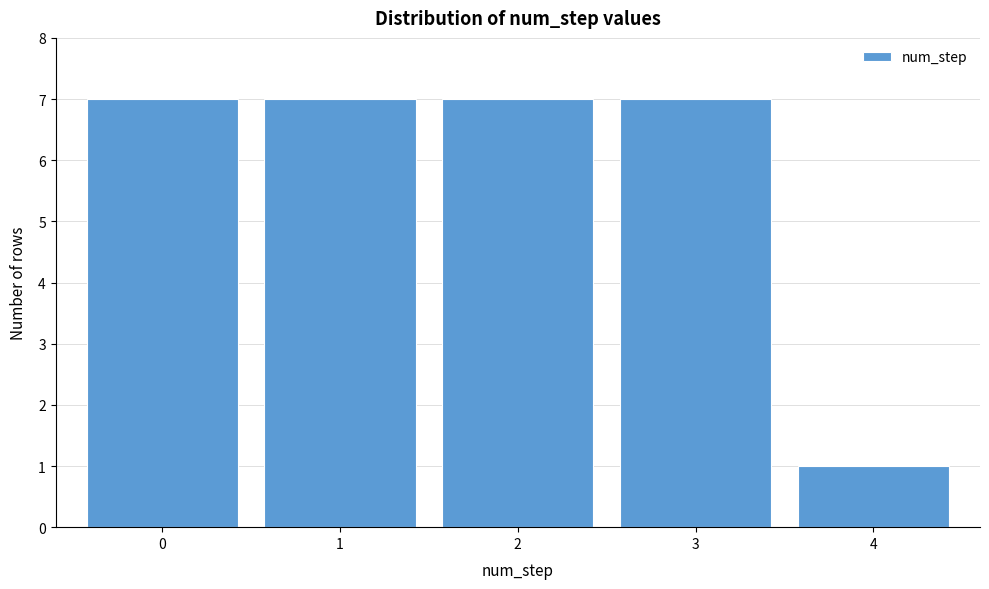

Reading left to right, list all the values displayed in this chart.

7	7	7	7	1